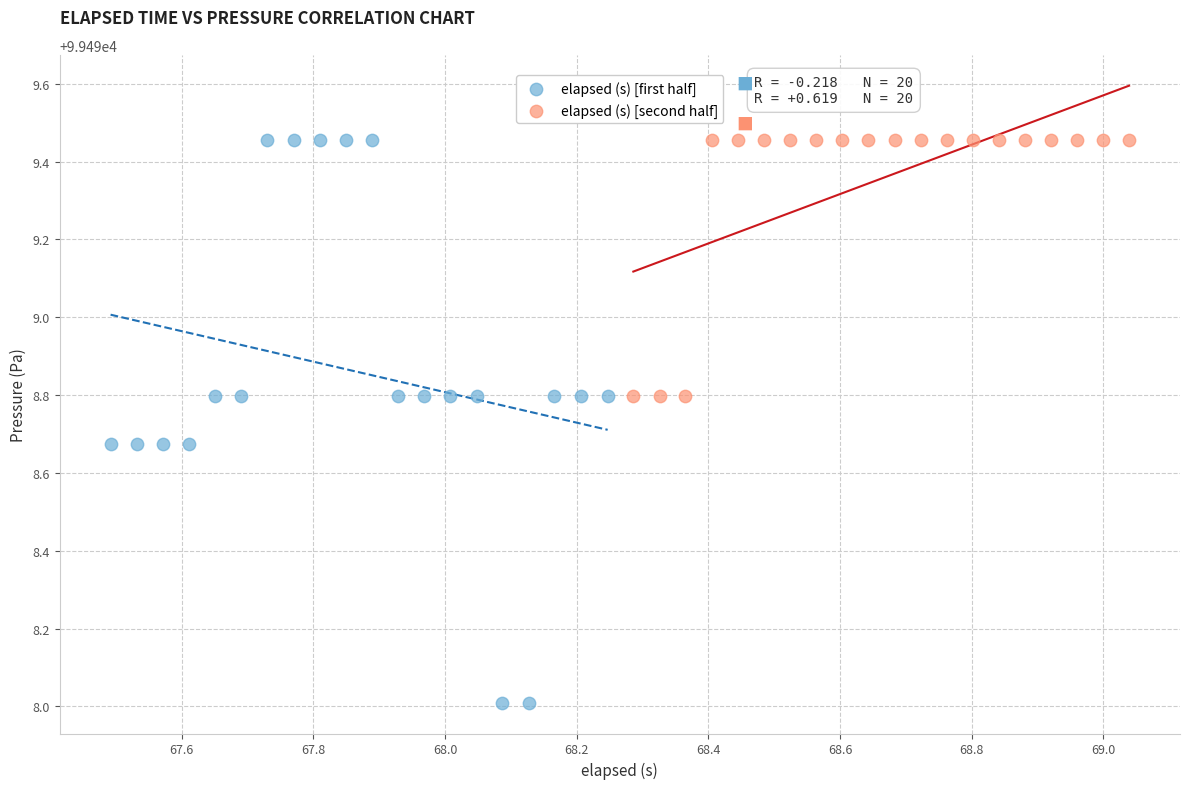

Which series contains the lowest Y value?

elapsed (s) [first half]